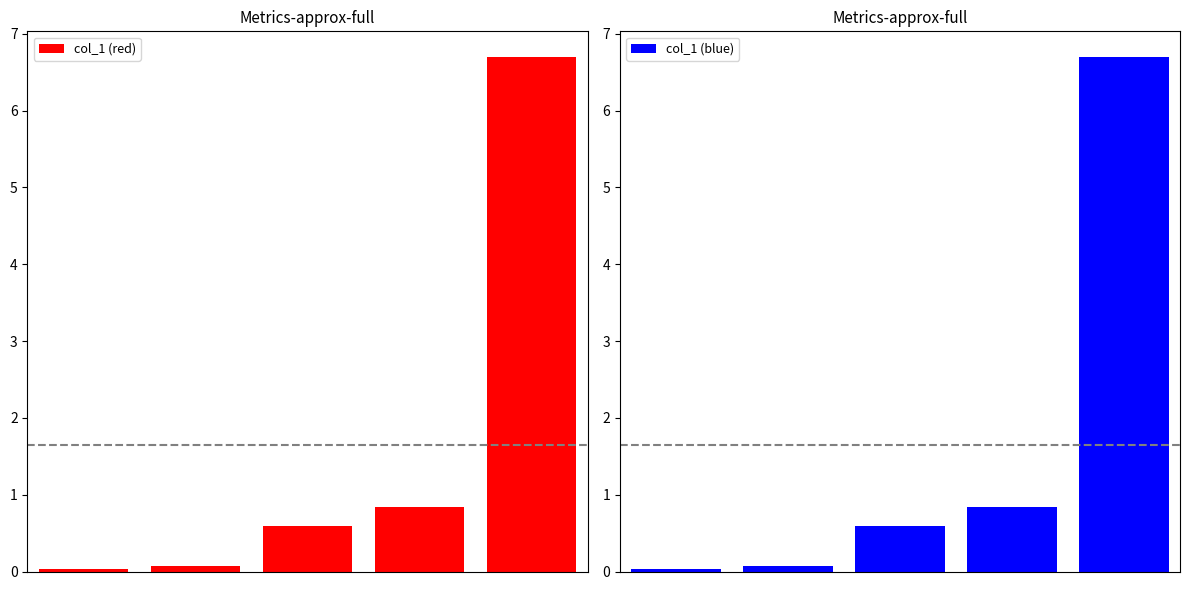

What is the difference between the maximum and second lowest values in the col_1 (red) series?

6.6